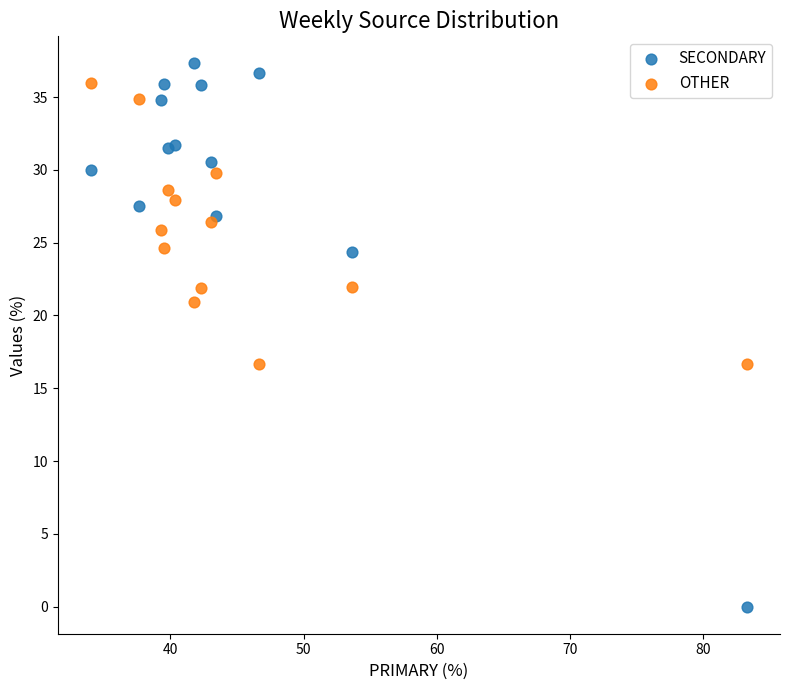

Which series contains the highest Y value?

SECONDARY